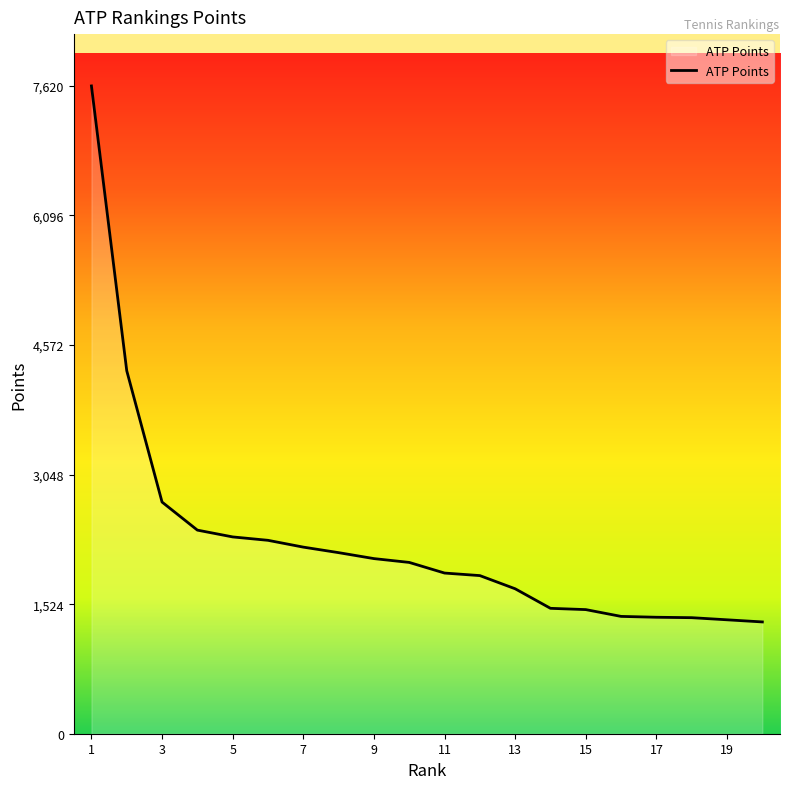

What is the difference between the maximum and minimum values?

6305